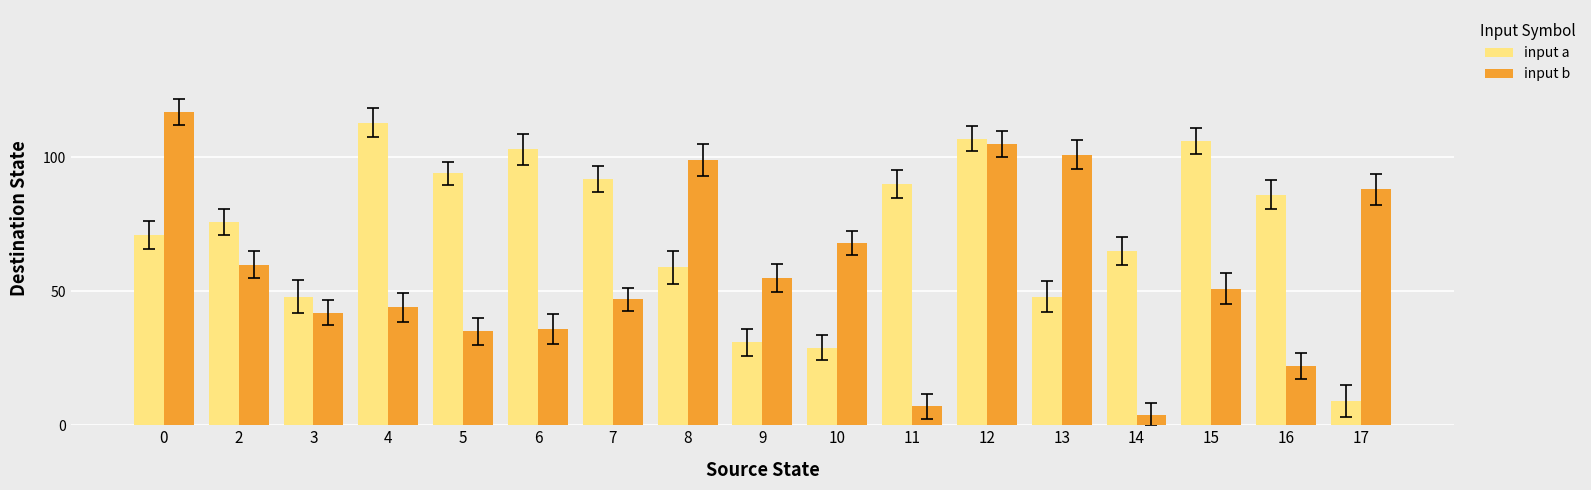

What is the sum of all input a values?

1227